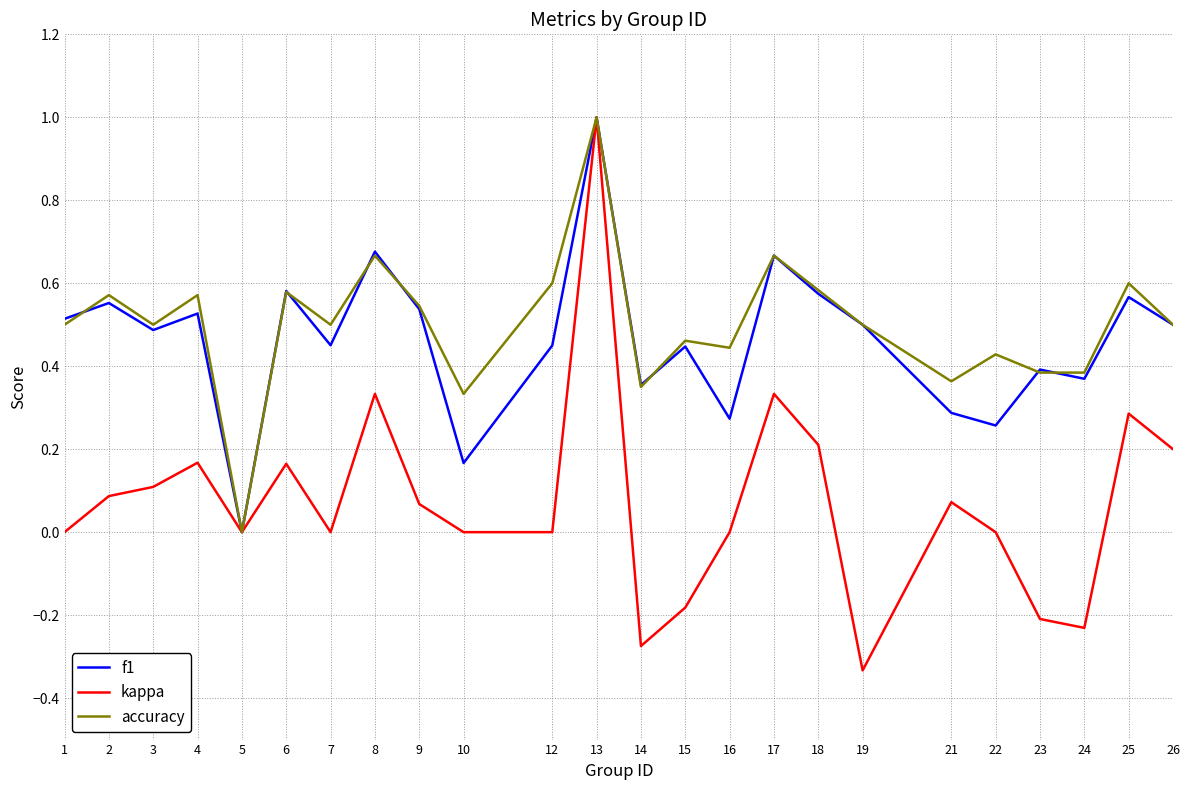

Which label corresponds to the largest value in the chart?

13